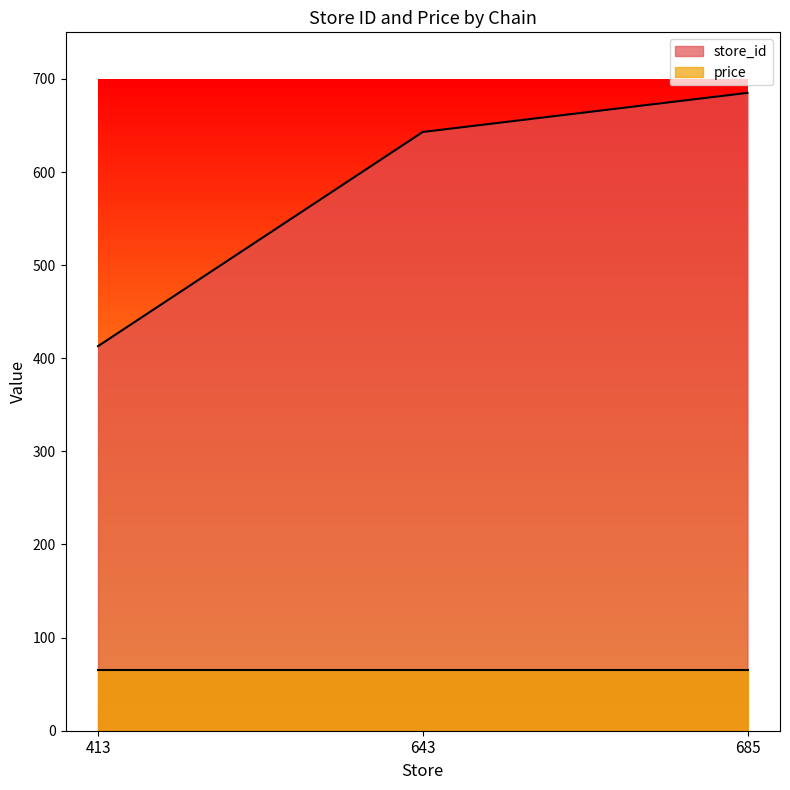

What value does the data have at 643, to the nearest 5?

645